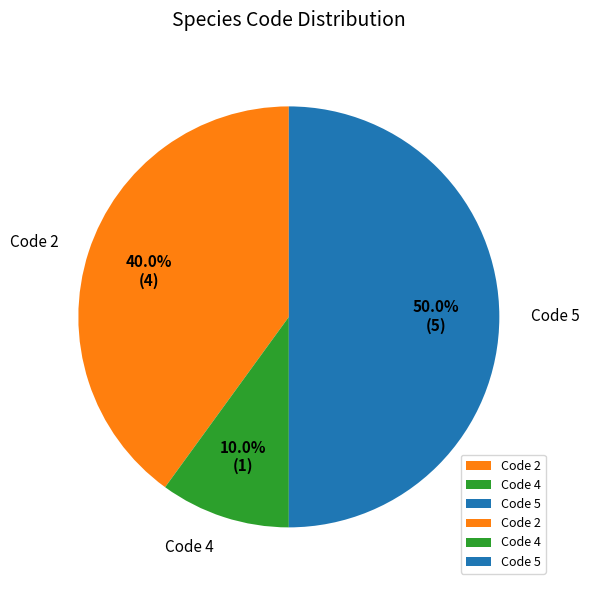

What is the smallest slice in the pie chart?

Code 4